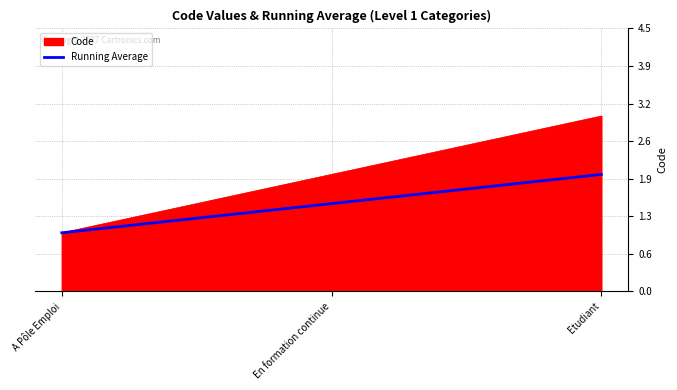

Between A Pôle Emploi and En formation continue, which series saw the biggest shift?

Code